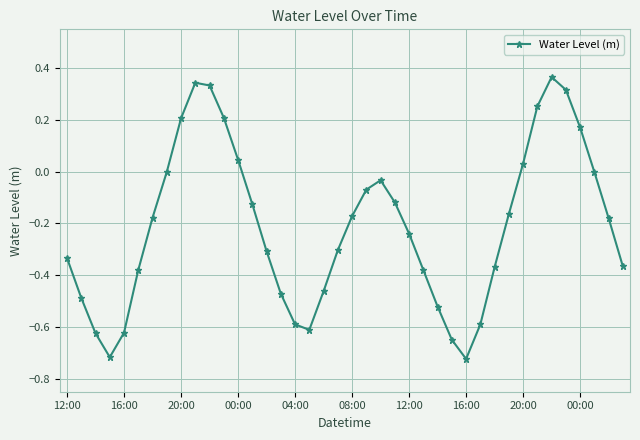

How many points are lower than both their immediate neighbors (excluding endpoints)?

3